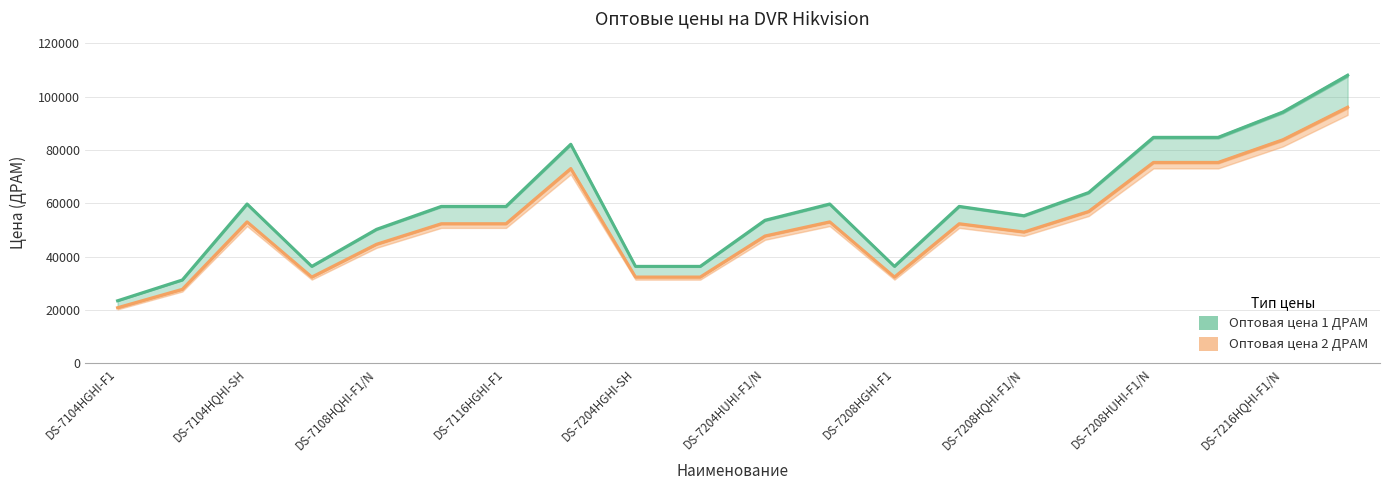

How many lines are shown in the chart?

2